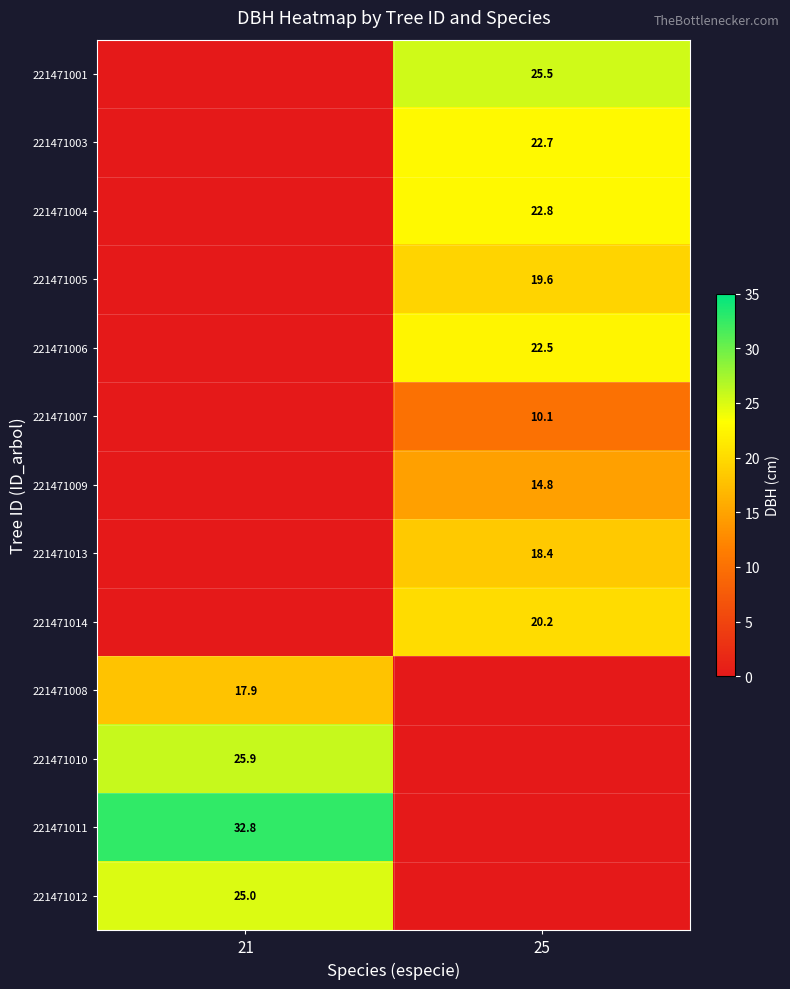

The value of 221471006 at 25 is 30.8. True or false?

False